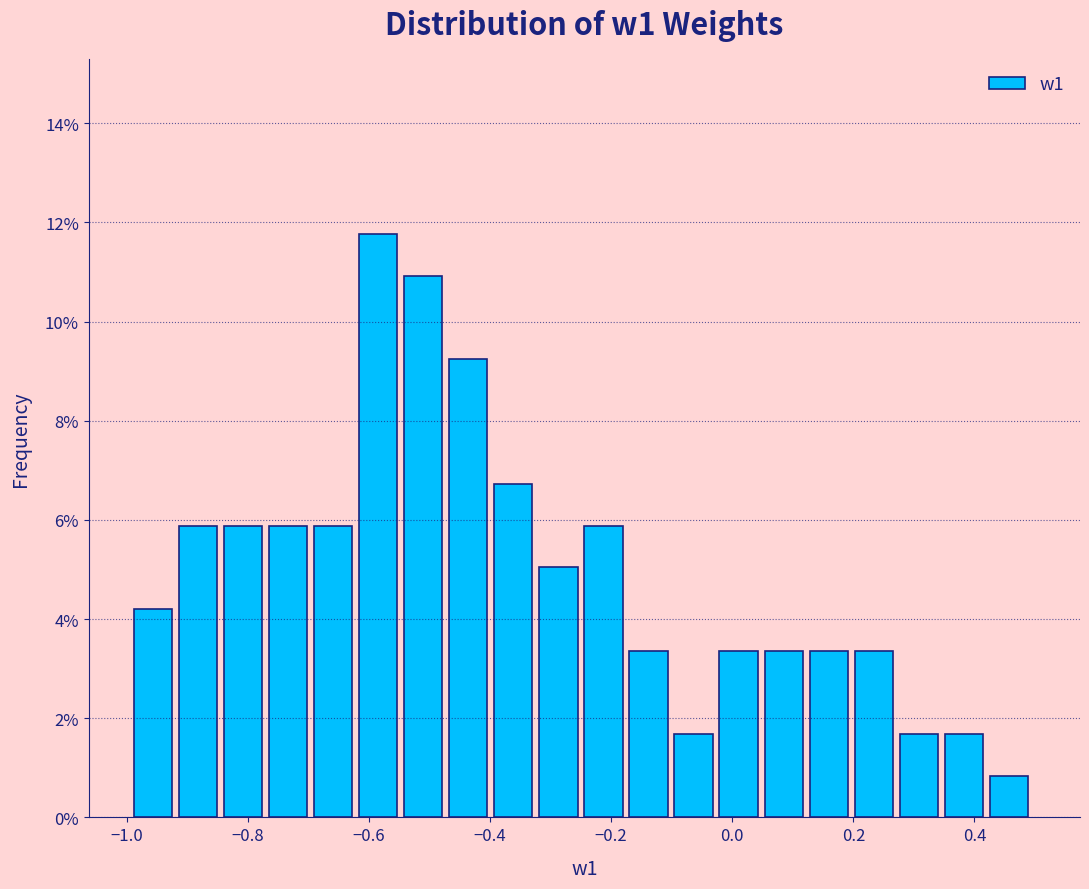

Read against the x-axis, roughly where is the centre of the tallest bar?

-0.58